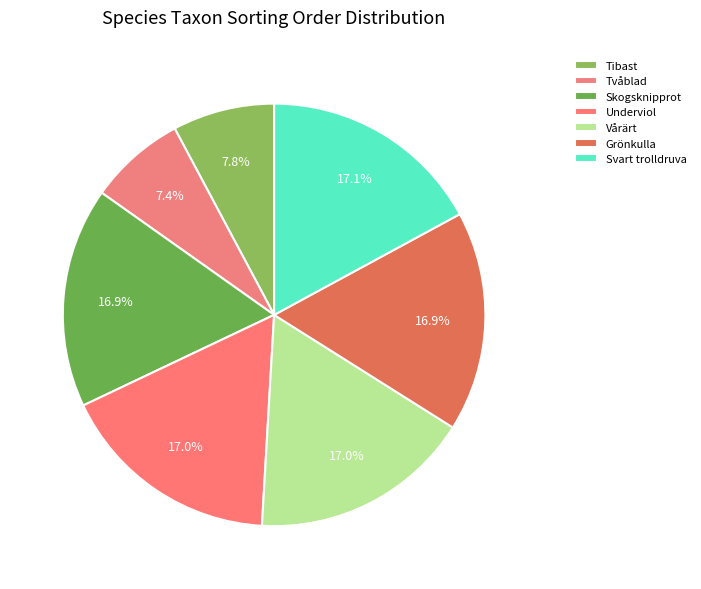

What is the ratio of the value at Tvåblad to the value at Grönkulla?

0.4